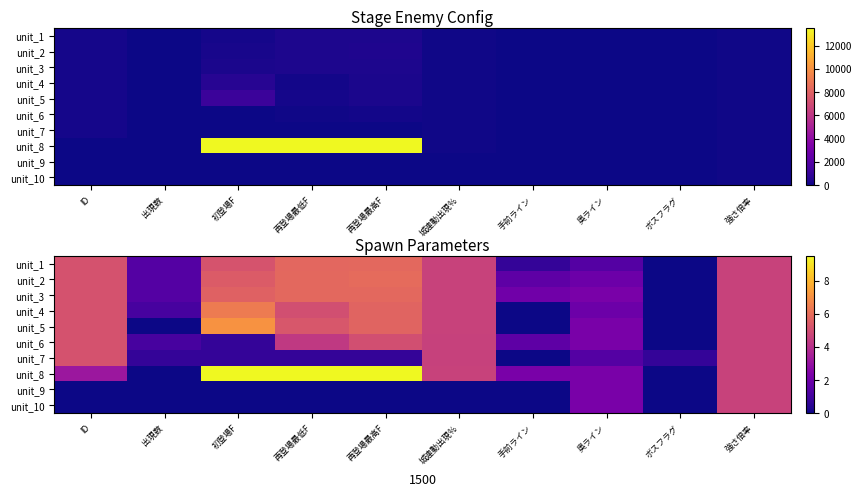

Which label corresponds to the smallest value in the chart?

ボスフラグ